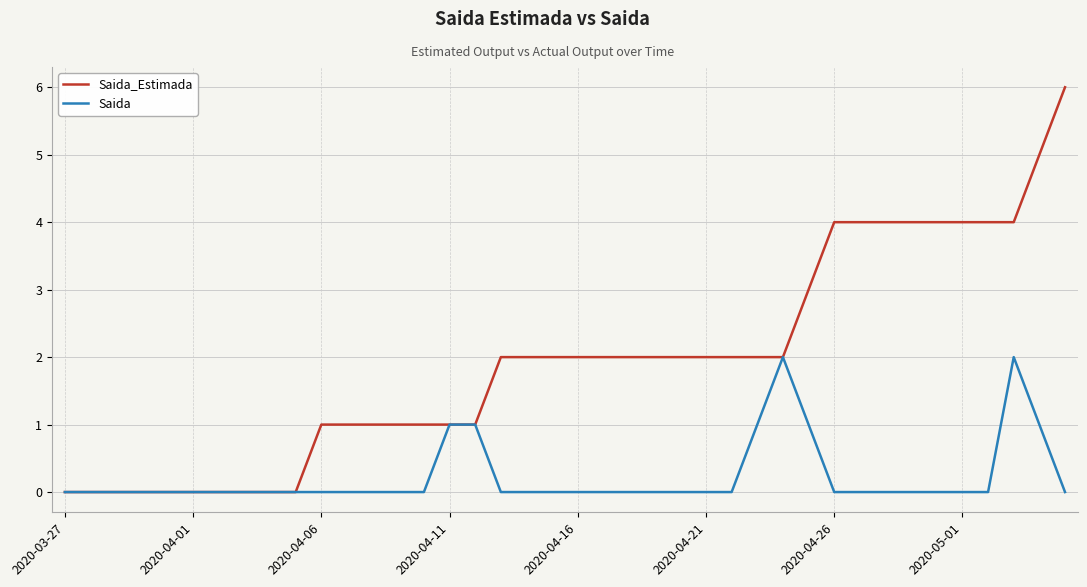

Rank the series by their average value, from highest to lowest.

Saida_Estimada, Saida